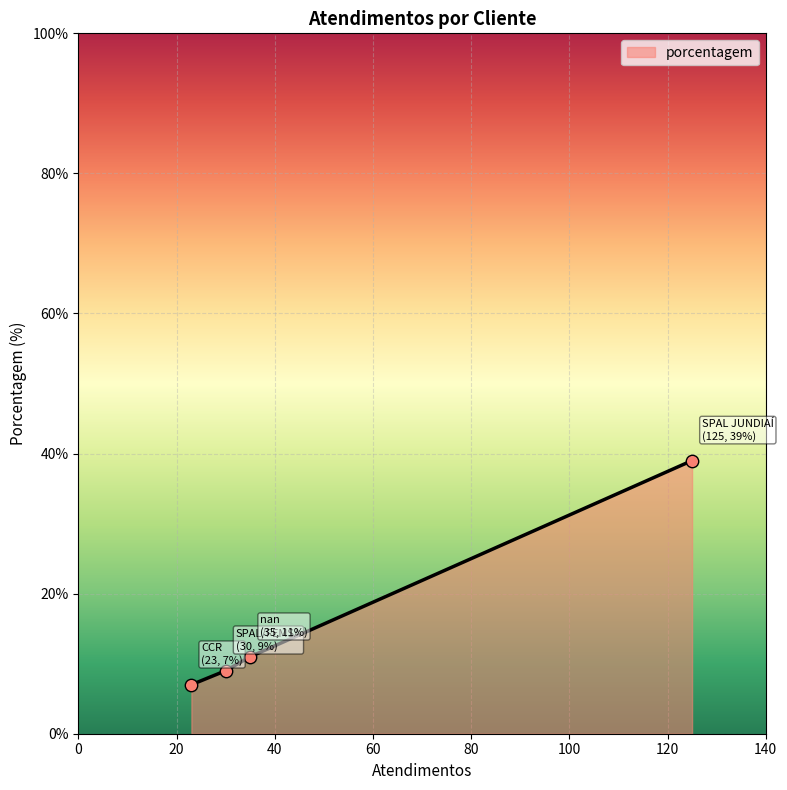

Approximately how many times larger is the value at SPAL/FEMSA compared to nan?

0.8